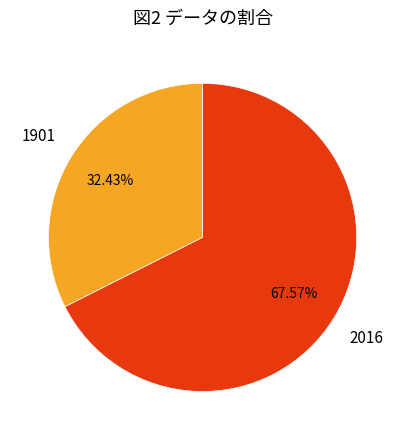

What percentage is NOT represented by 2016?

32.4%